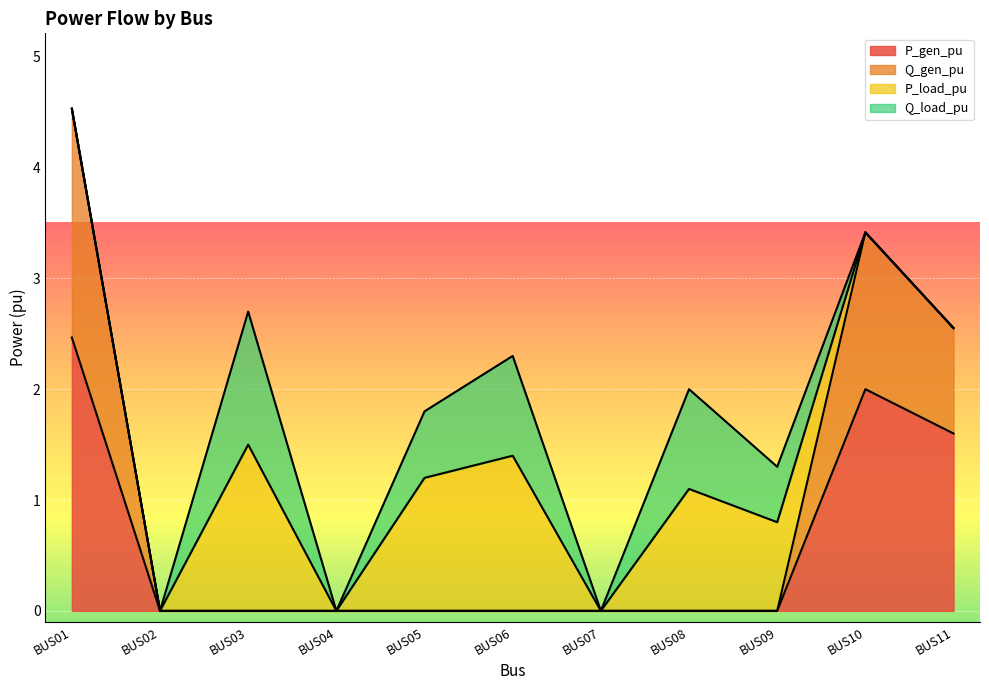

In Q_gen_pu, how many points are higher than both neighbors (excluding endpoints)?

1